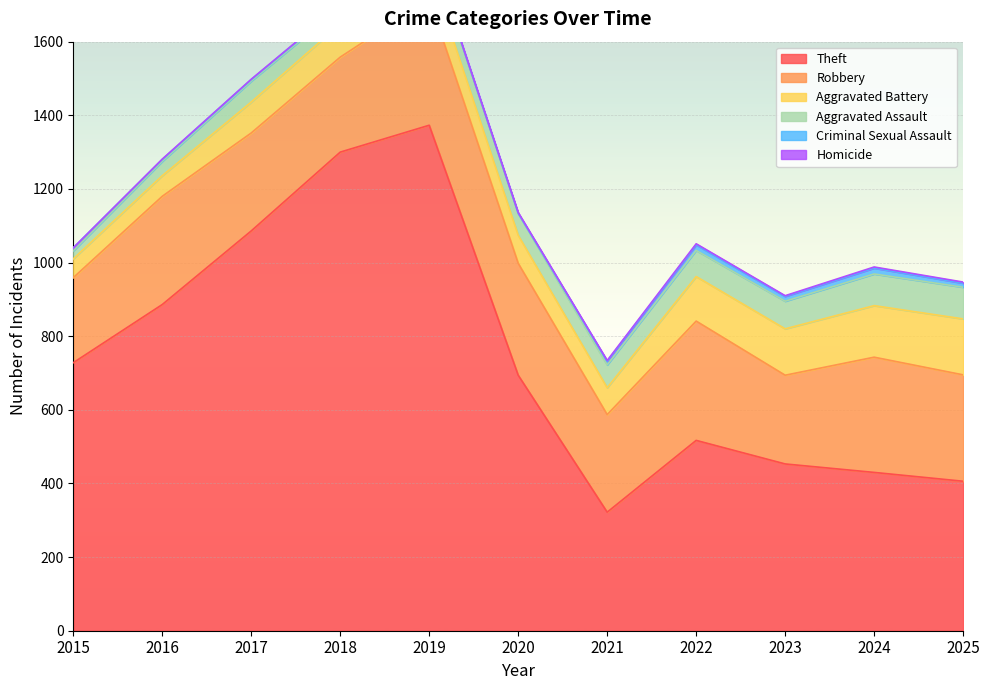

What value does the Homicide series have at 2019?

1